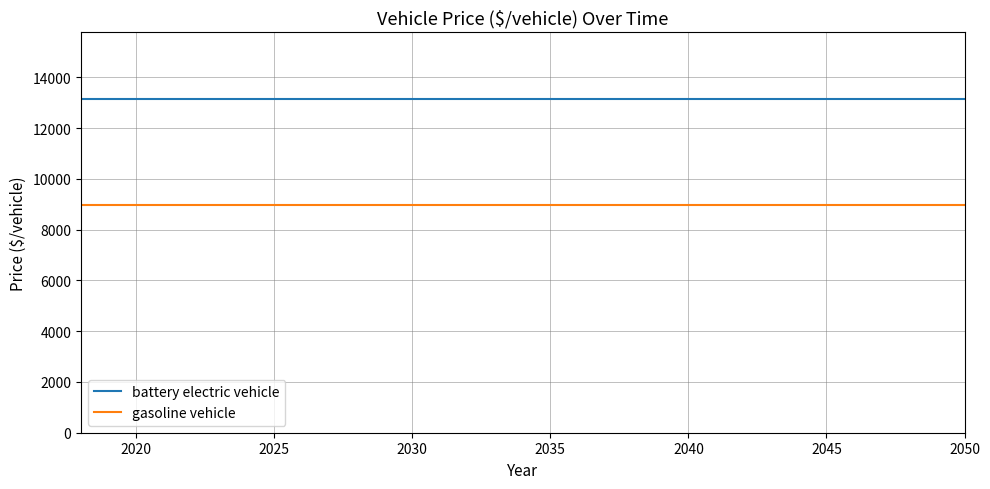

What is the minimum value for battery electric vehicle?

13157